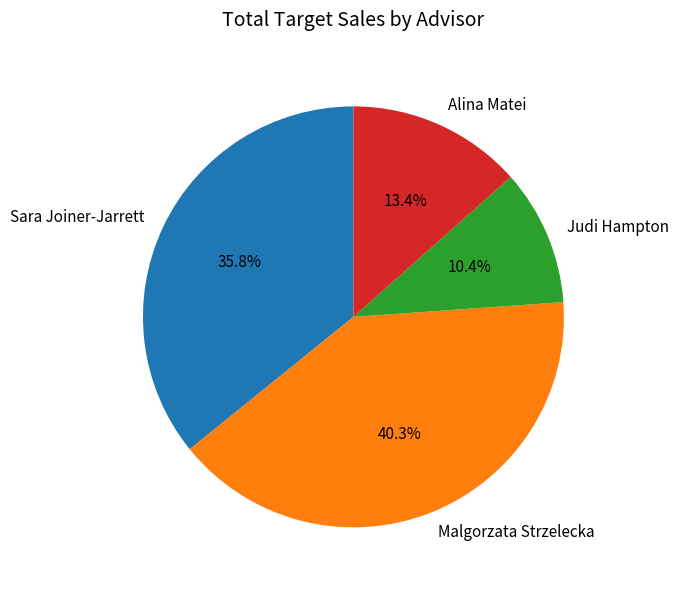

To the nearest percent, what portion does Sara Joiner-Jarrett represent?

36%